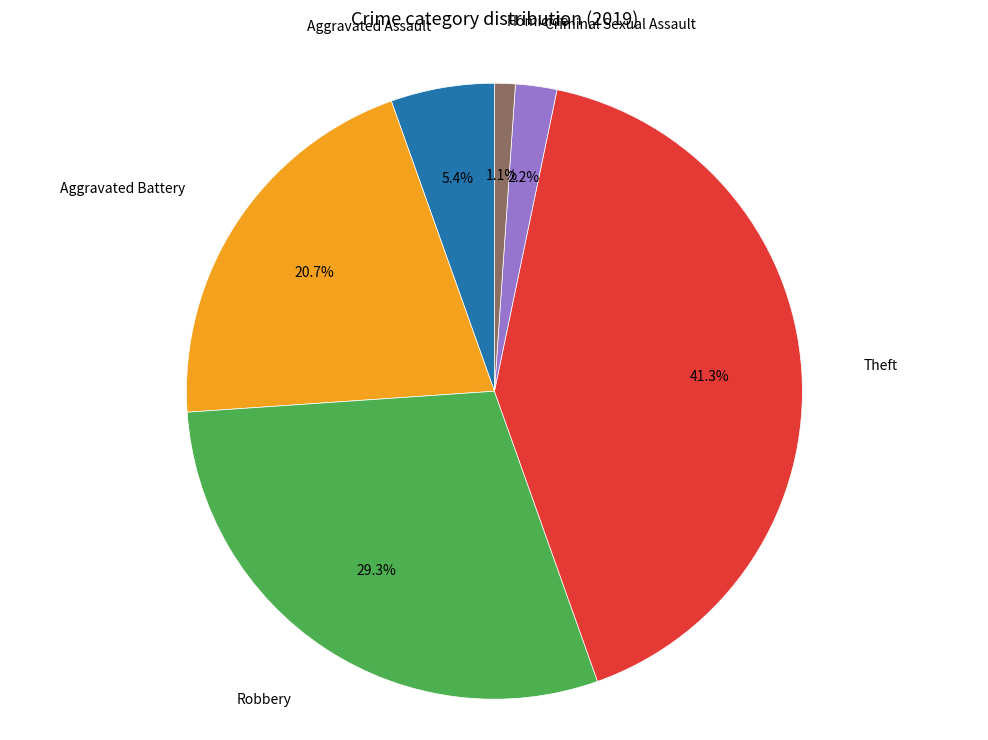

Does any single category account for the majority?

No